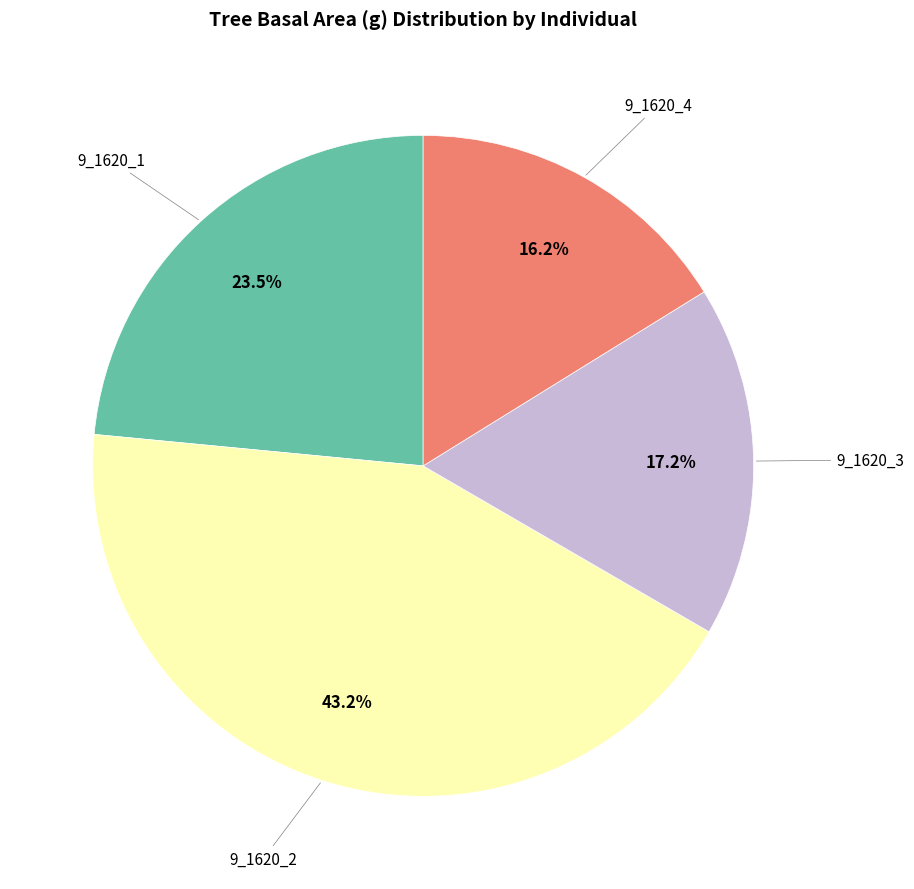

Combined, what portion of the pie is 9_1620_3 and 9_1620_1?

40.7%